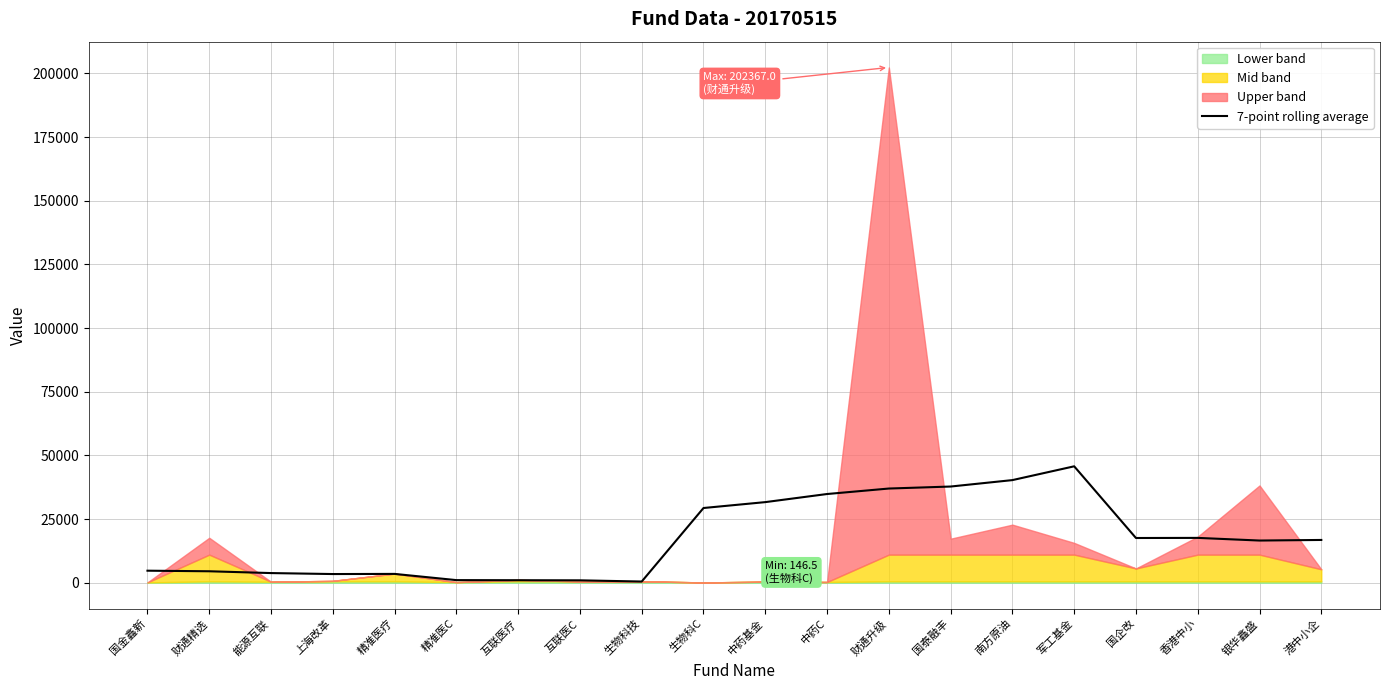

List the labels in order of value, largest first.

军工基金, 南方原油, 国泰融丰, 财通升级, 中药C, 中药基金, 生物科C, 香港中小, 国企改, 港中小企, 银华鑫盛, 国金鑫新, 财通精选, 能源互联, 精准医疗, 上海改革, 精准医C, 互联医疗, 互联医C, 生物科技